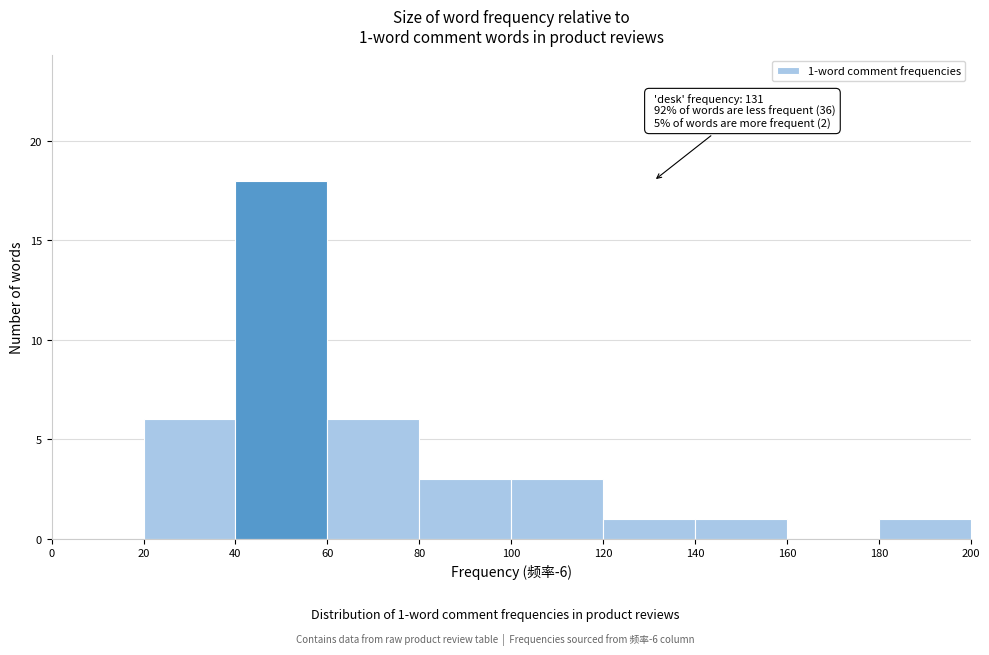

Which range on the x-axis has the tallest bar?

40 to 60